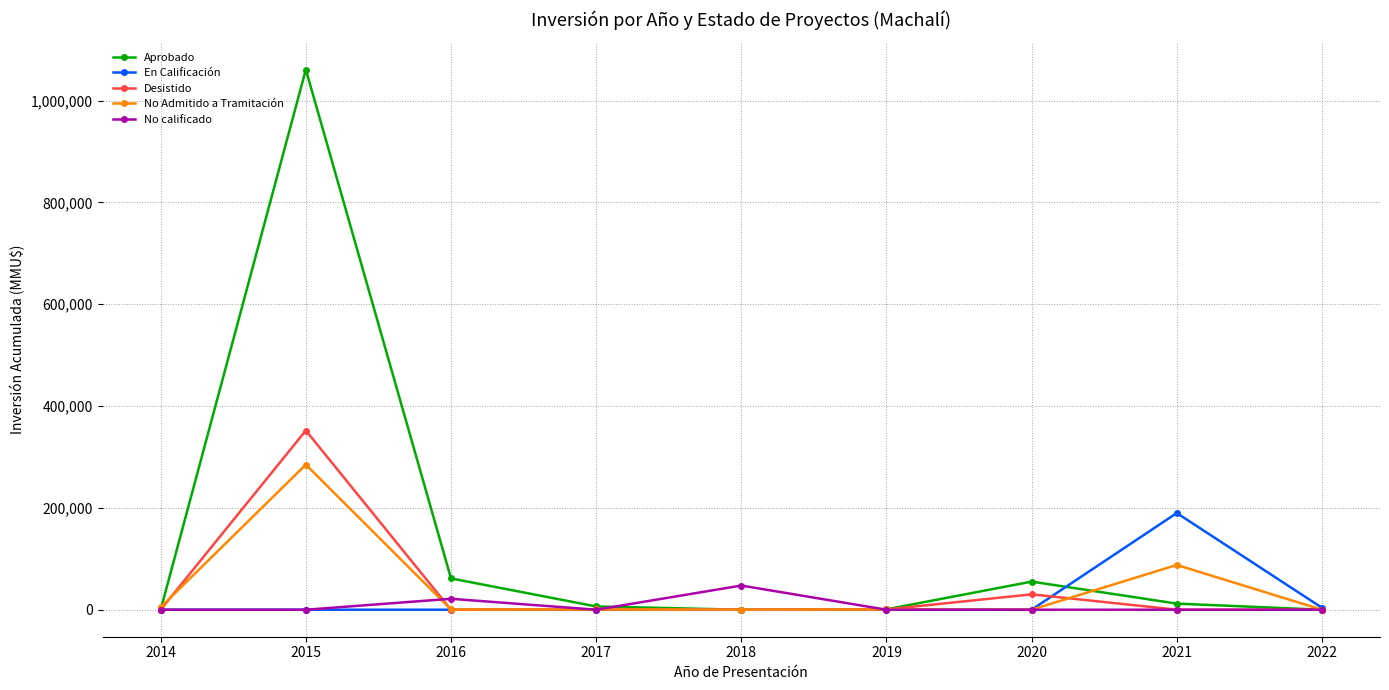

Which series has the largest range (max minus min)?

Aprobado